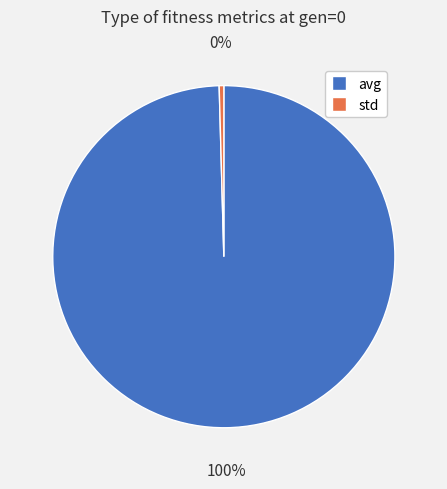

Rank the categories by value from highest to lowest.

avg, std